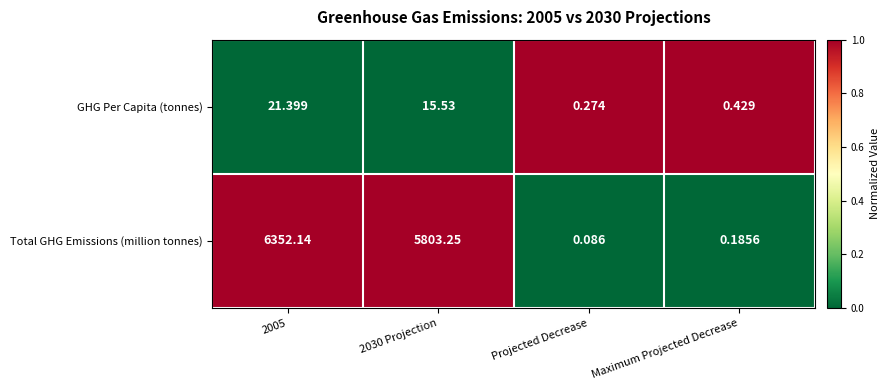

Which series changed the most between 2005 and Projected Decrease?

Total GHG Emissions (million tonnes)